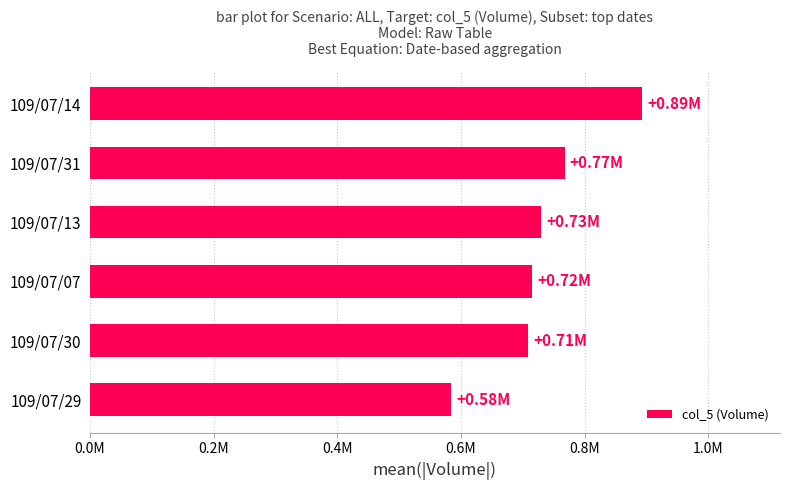

How many series are shown in this chart?

1